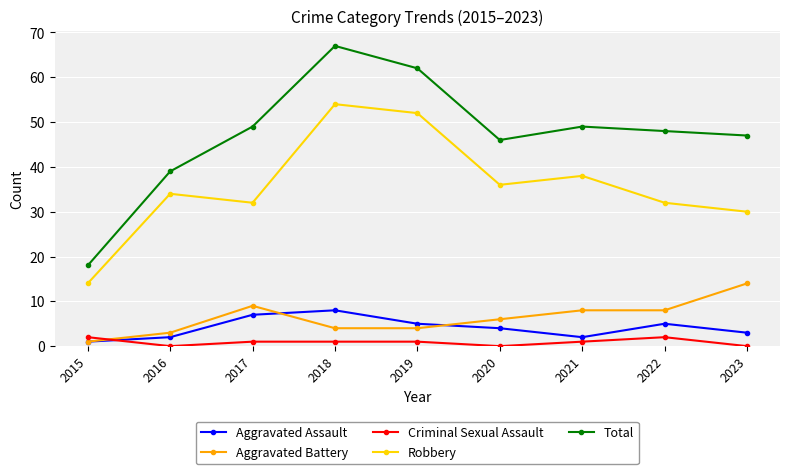

Where is the first local maximum for Aggravated Battery?

2017